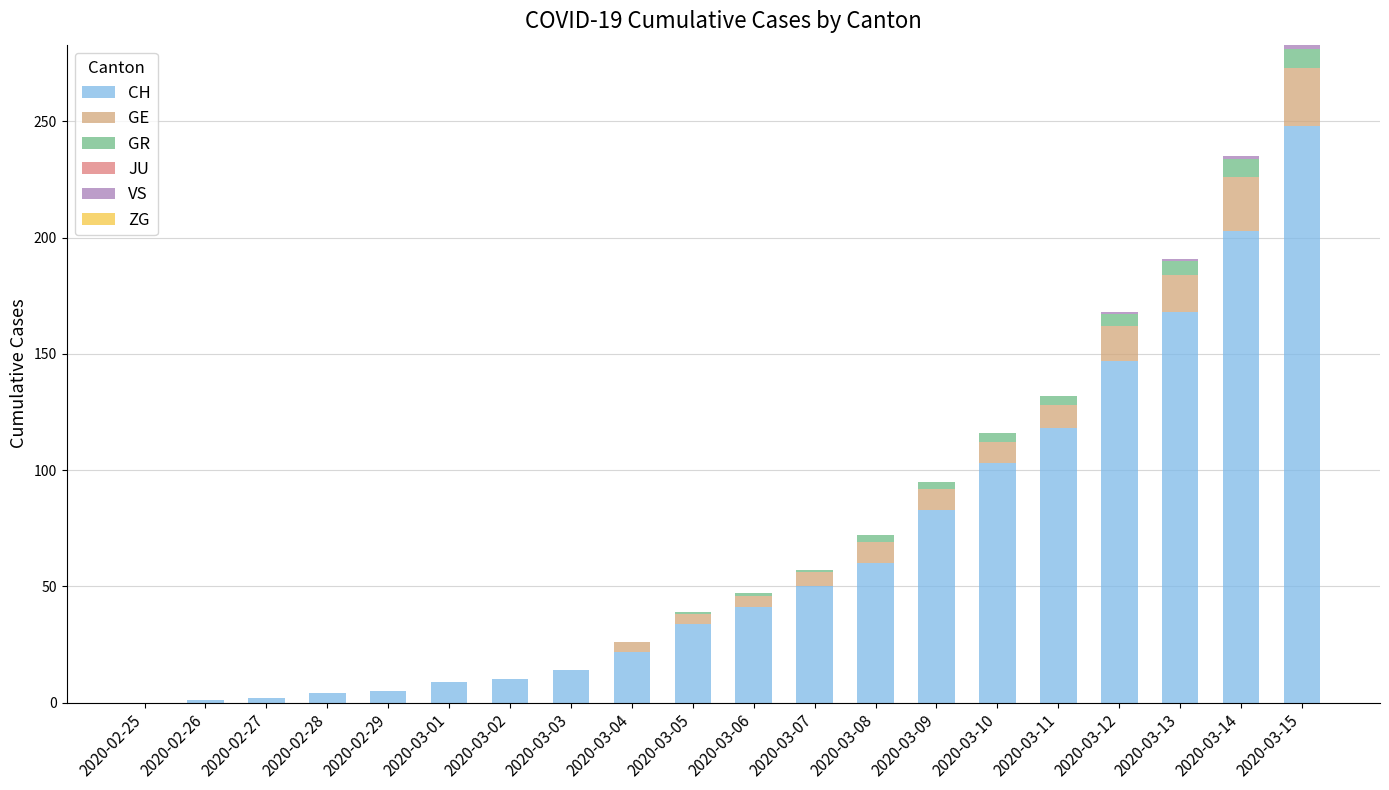

At which label does CH reach its peak?

2020-03-15